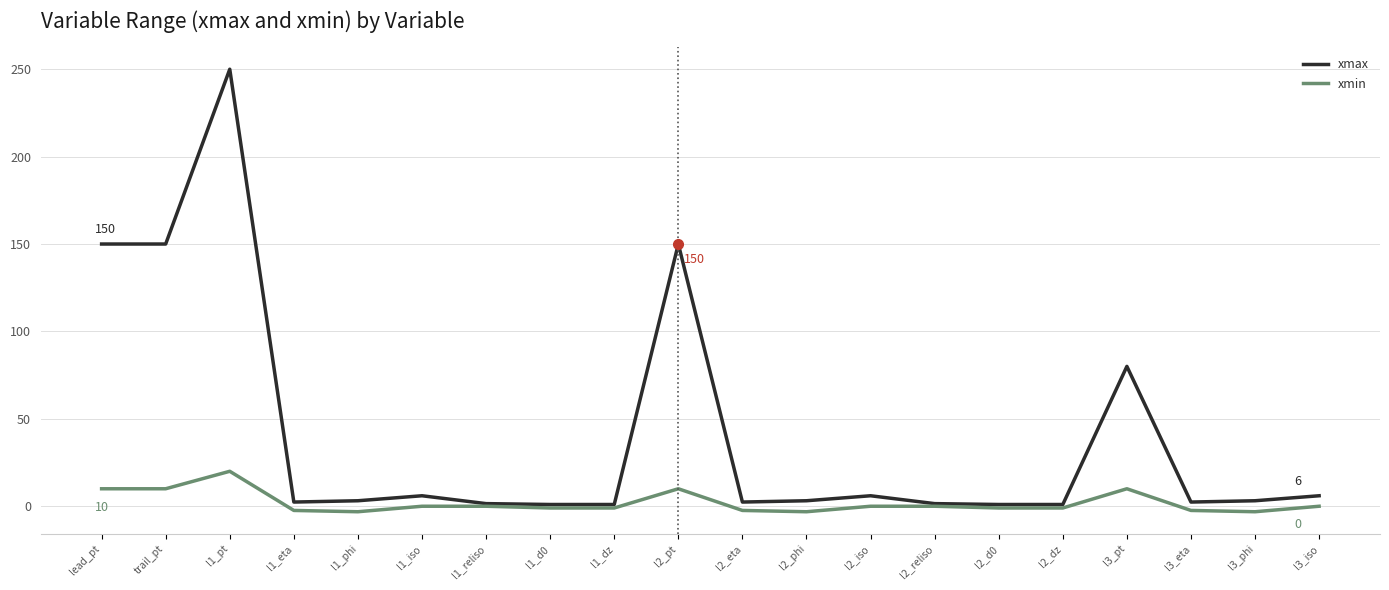

Which series has the largest total across all categories?

xmax